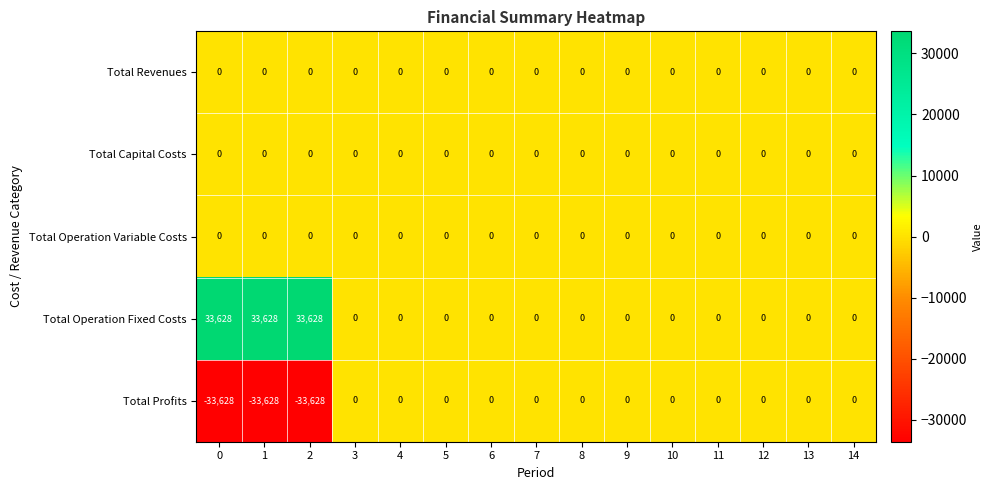

What is the smallest value displayed?

-33628